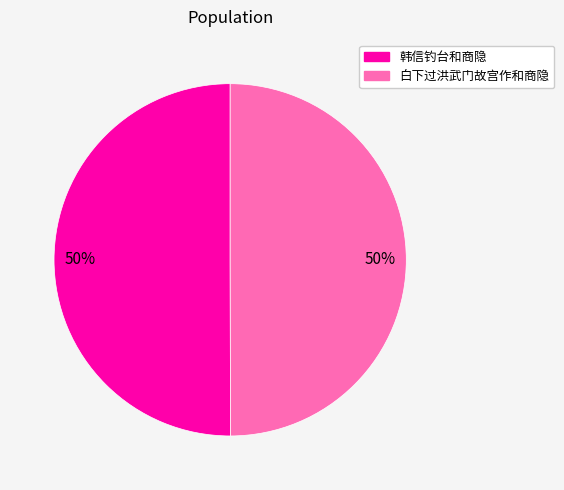

What percentage is the 白下过洪武门故宫作和商隐 slice, to the nearest percent?

50%